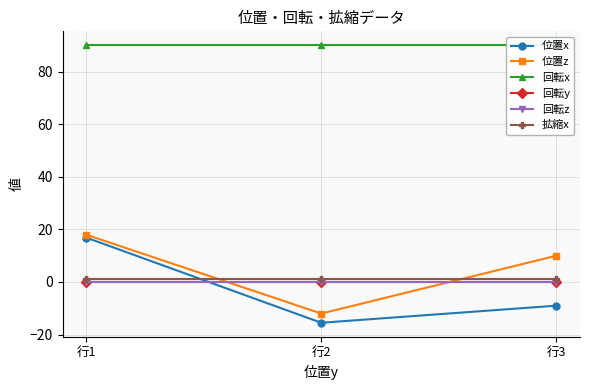

Count the 位置z values in the range -12 to 18.

3